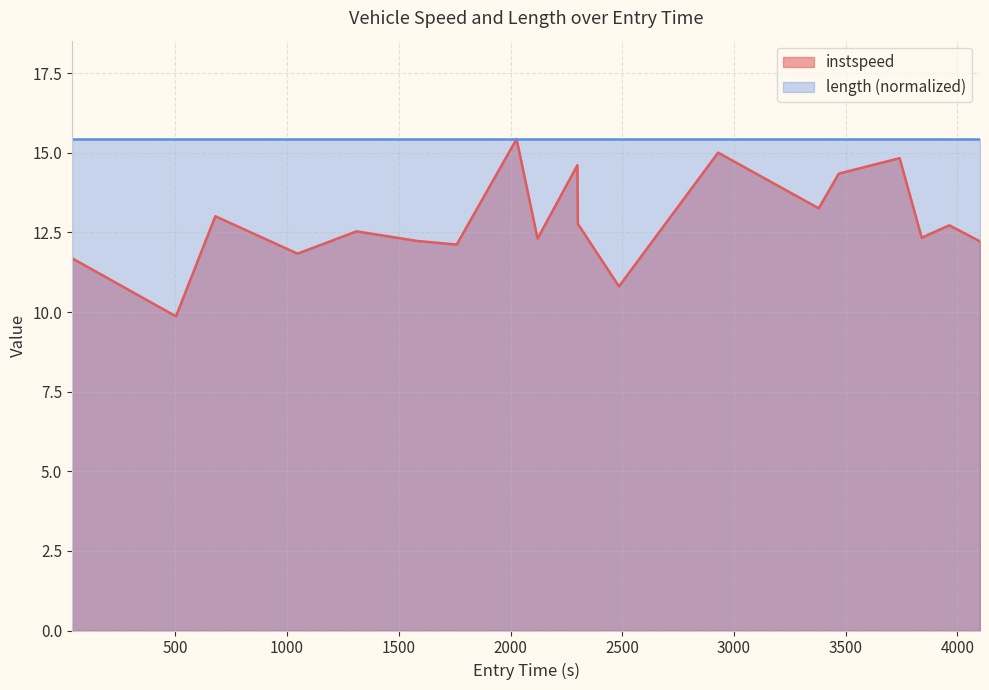

How many data points are above 12?

16